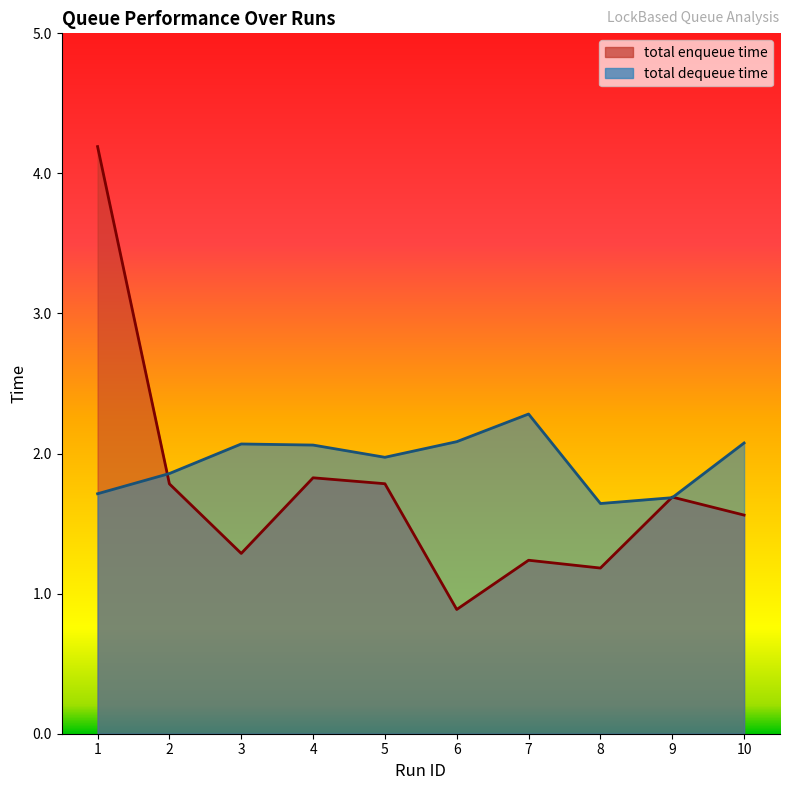

What is the spread (max minus min) of values at 2?

0.1